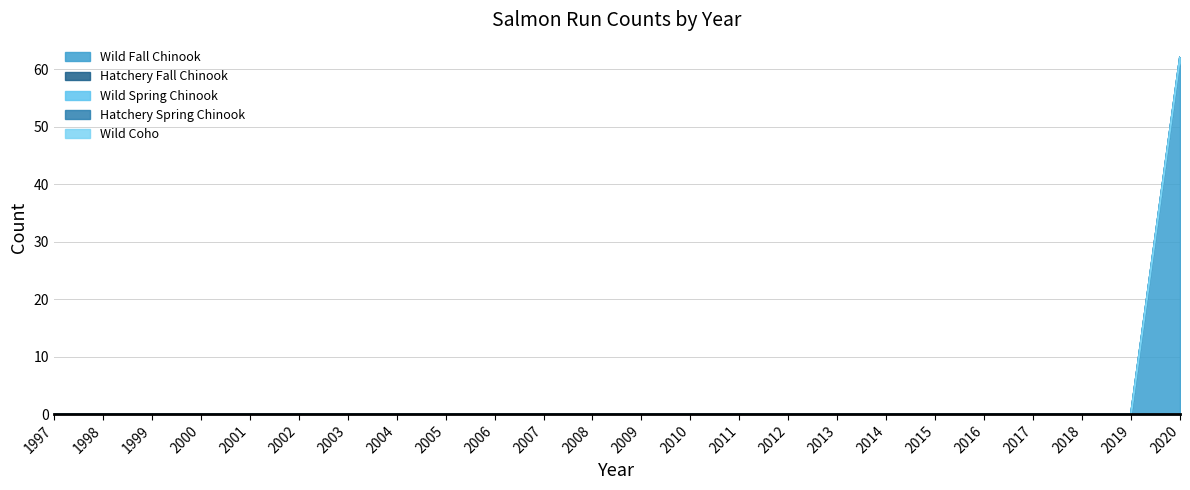

True or false: Hatchery Fall Chinook and Wild Spring Chinook cross at least once.

False